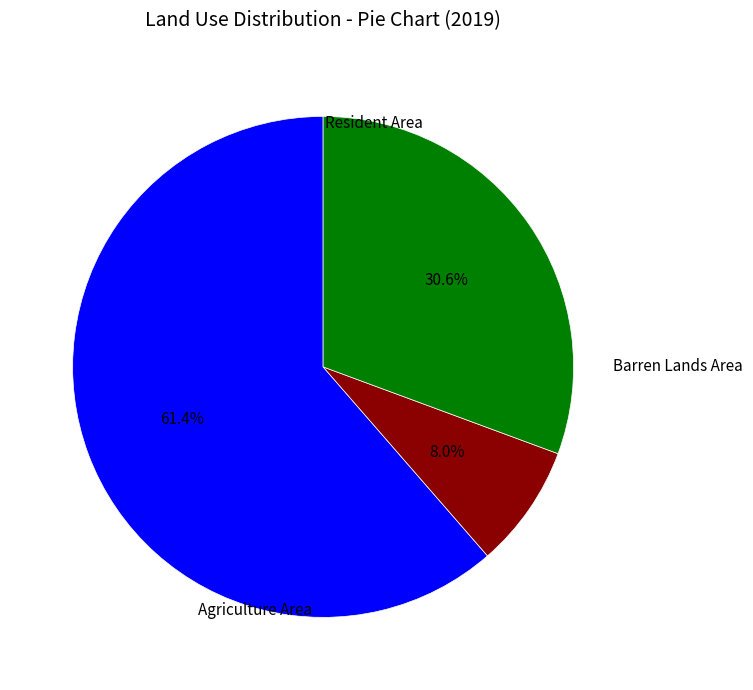

To the nearest percent, what is the difference between the largest and smallest slice percentages?

53%